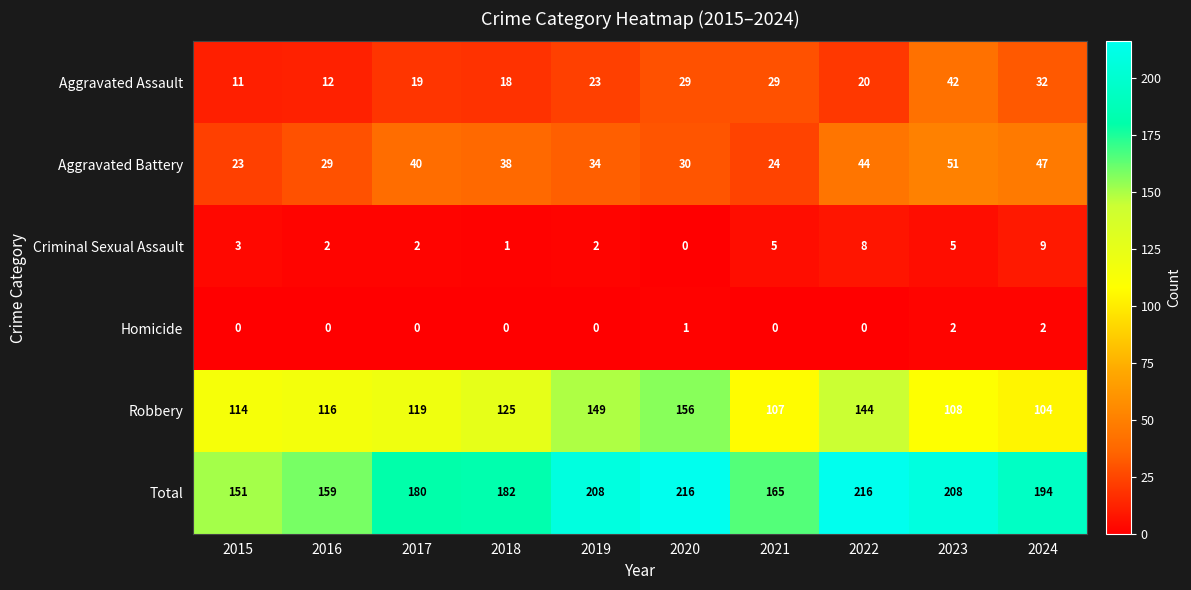

What is the sum of the Robbery values at 2024 and 2017?

223